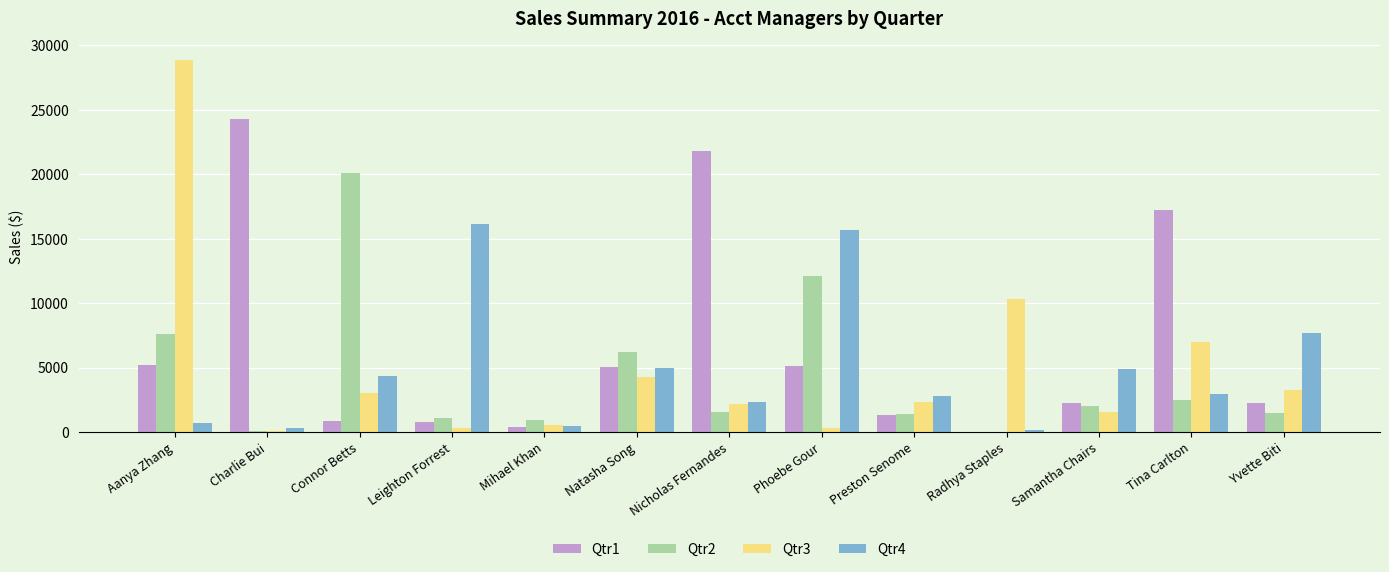

What is the highest value of the Qtr2 series?

20123.7